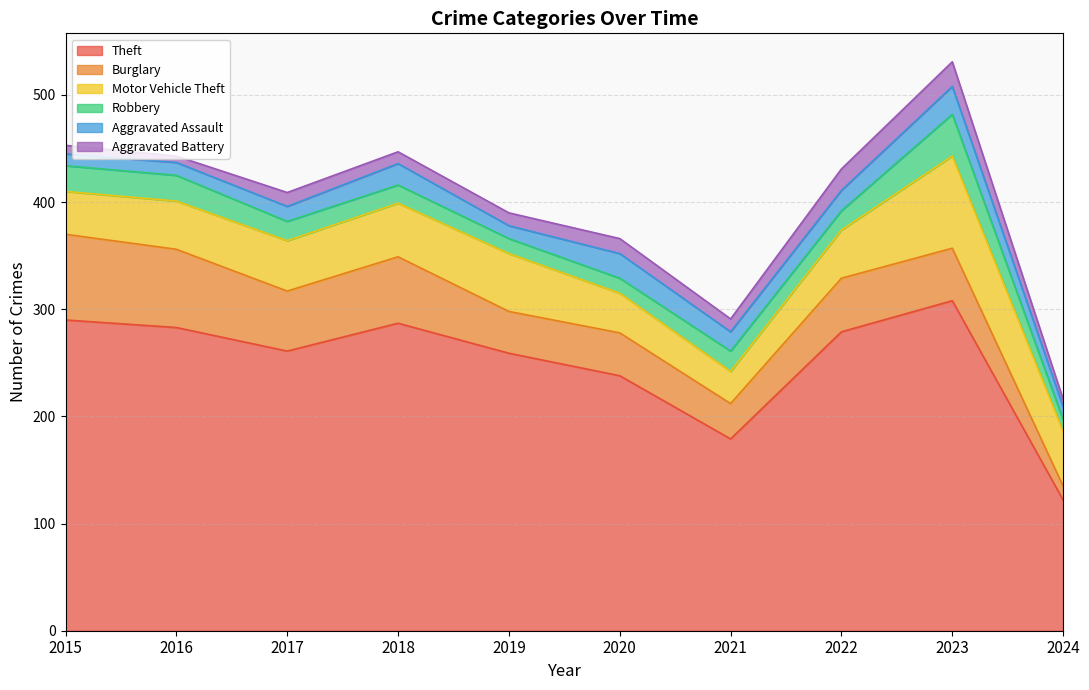

Reading right to left, list all the values displayed in this chart.

Theft: 2024=122	2023=308	2022=279	2021=179	2020=238	2019=259	2018=287	2017=261	2016=283	2015=290
Burglary: 2024=13	2023=49	2022=50	2021=33	2020=40	2019=39	2018=62	2017=56	2016=73	2015=80
Motor Vehicle Theft: 2024=51	2023=86	2022=45	2021=30	2020=37	2019=54	2018=50	2017=47	2016=45	2015=40
Robbery: 2024=11	2023=39	2022=18	2021=19	2020=14	2019=14	2018=17	2017=18	2016=24	2015=24
Aggravated Assault: 2024=12	2023=26	2022=19	2021=18	2020=23	2019=12	2018=20	2017=14	2016=12	2015=11
Aggravated Battery: 2024=7	2023=23	2022=20	2021=12	2020=14	2019=12	2018=11	2017=13	2016=6	2015=8